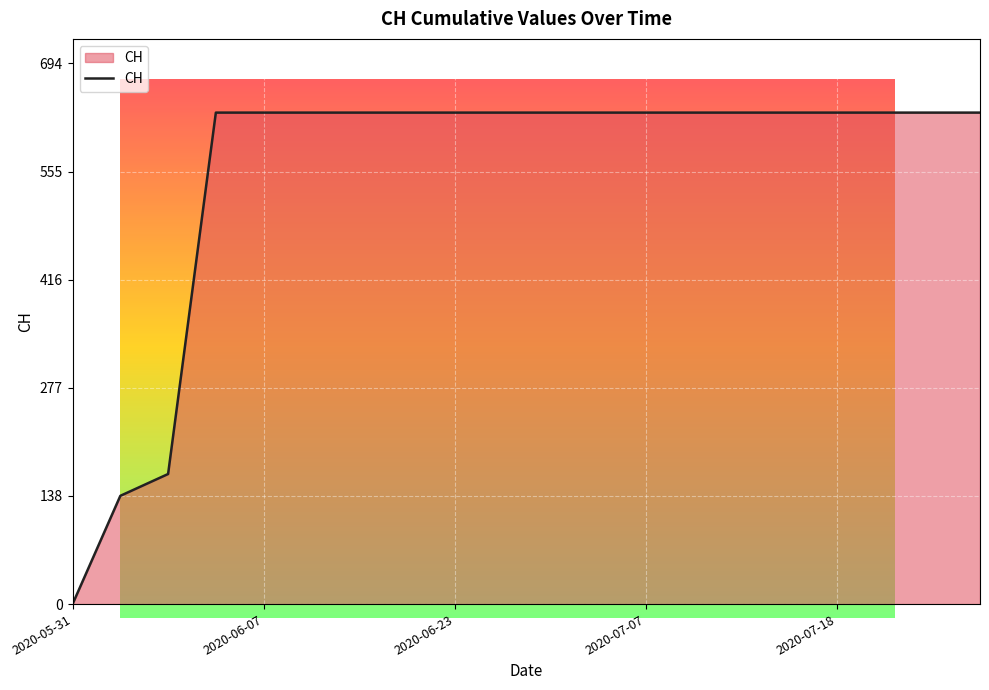

List the labels in order of value, smallest first.

2020-05-31, 2020-06-01, 2020-06-02, 2020-06-03, 2020-06-07, 2020-06-11, 2020-06-15, 2020-06-19, 2020-06-23, 2020-06-27, 2020-07-01, 2020-07-05, 2020-07-07, 2020-07-09, 2020-07-12, 2020-07-15, 2020-07-18, 2020-07-21, 2020-07-25, 2020-07-28